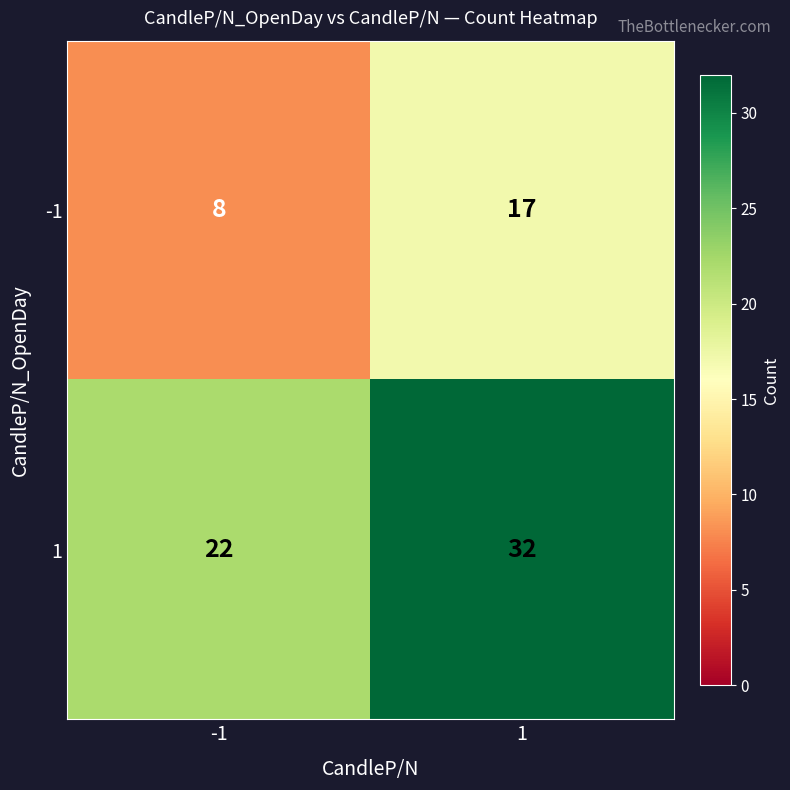

What is the difference between the highest and lowest values at -1?

14